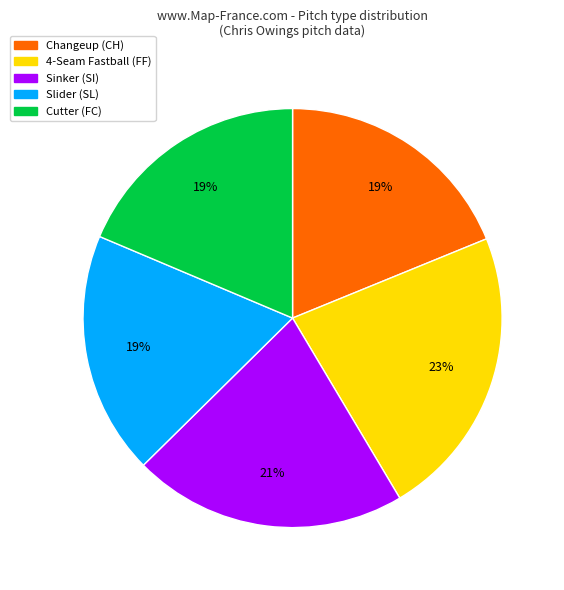

To the nearest percent, what is the difference between the largest and smallest slice percentages?

4%